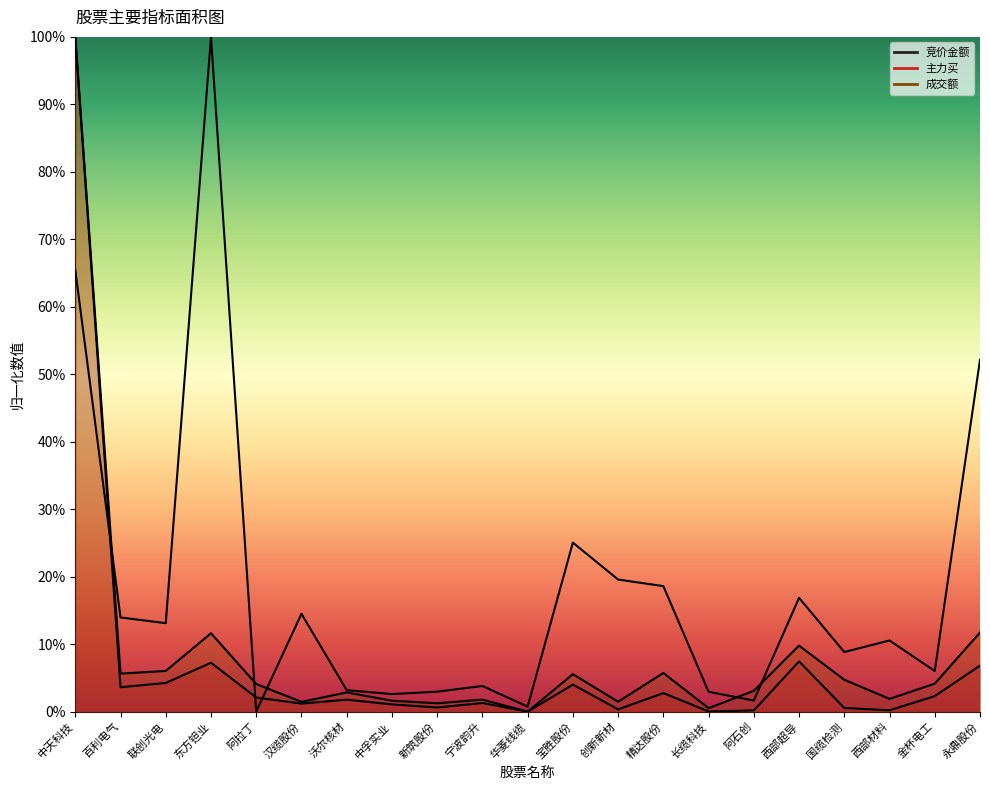

What is the maximum value shown in the chart?

1.0